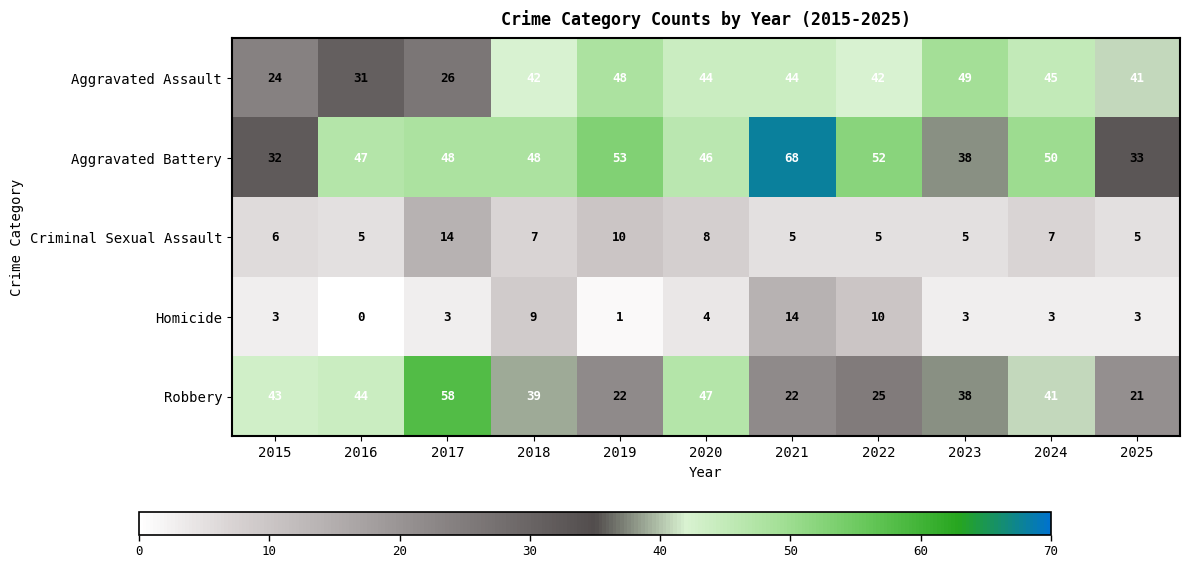

At which category does the chart reach its minimum across all series?

2016